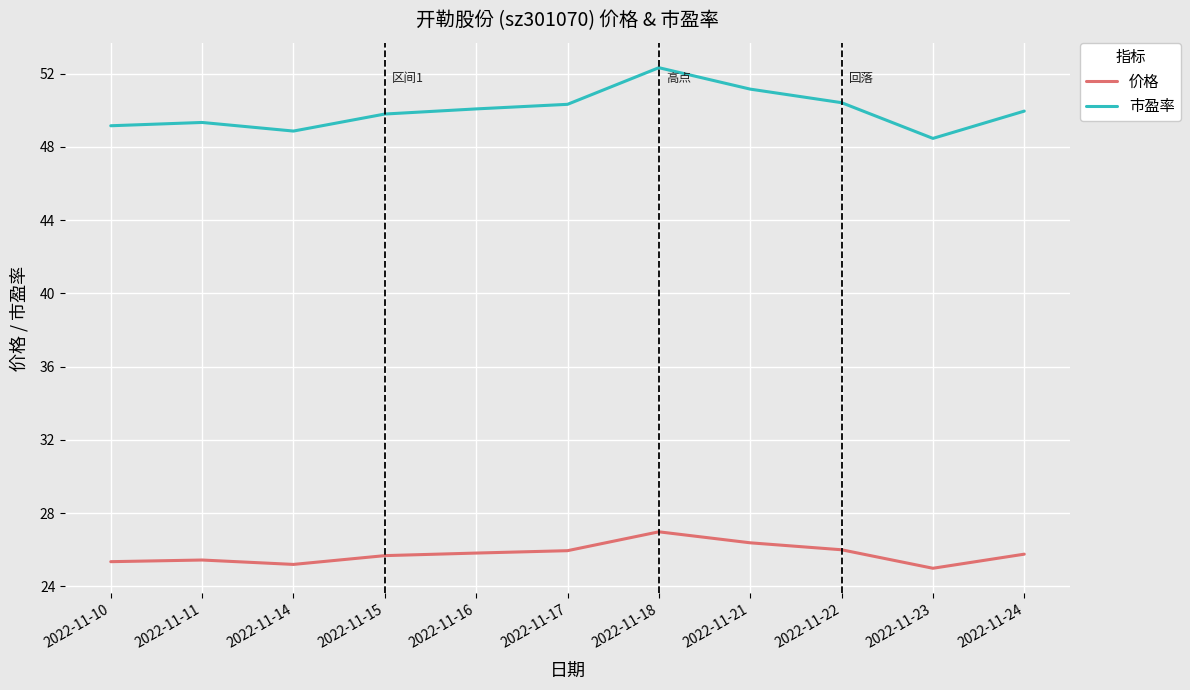

Is it true that 市盈率 equals 68.3 at 2022-11-18?

False